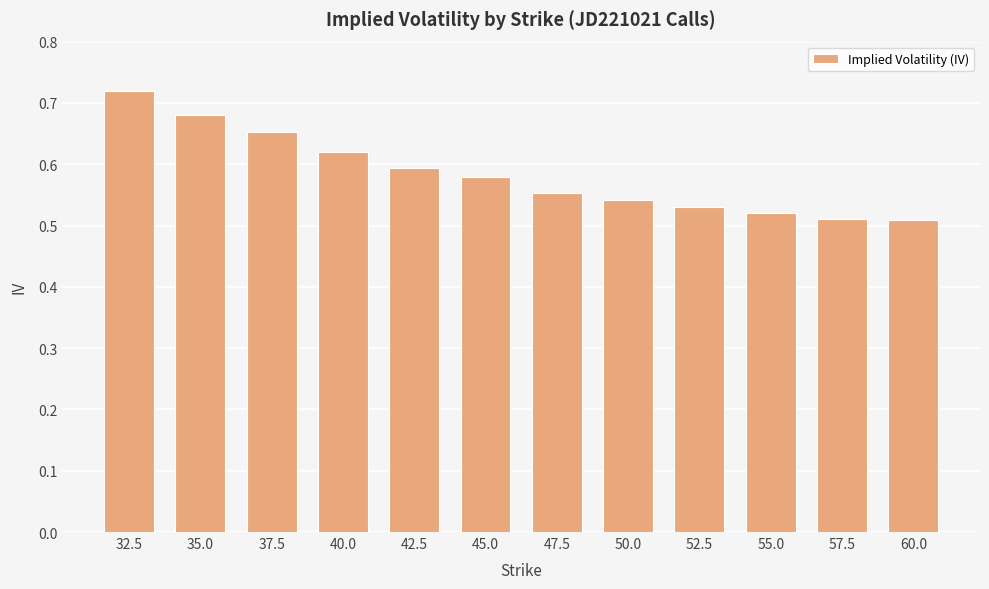

What is the sum of the values at 55.0 and 60.0?

1.0